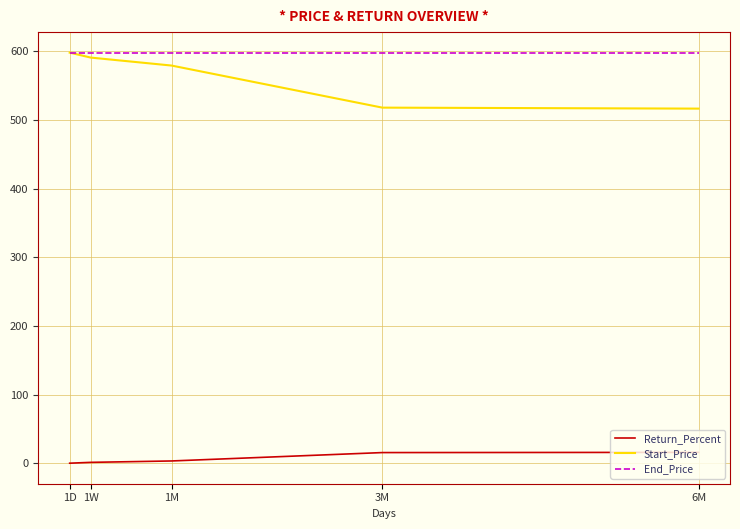

Which series has the largest range (max minus min)?

Start_Price